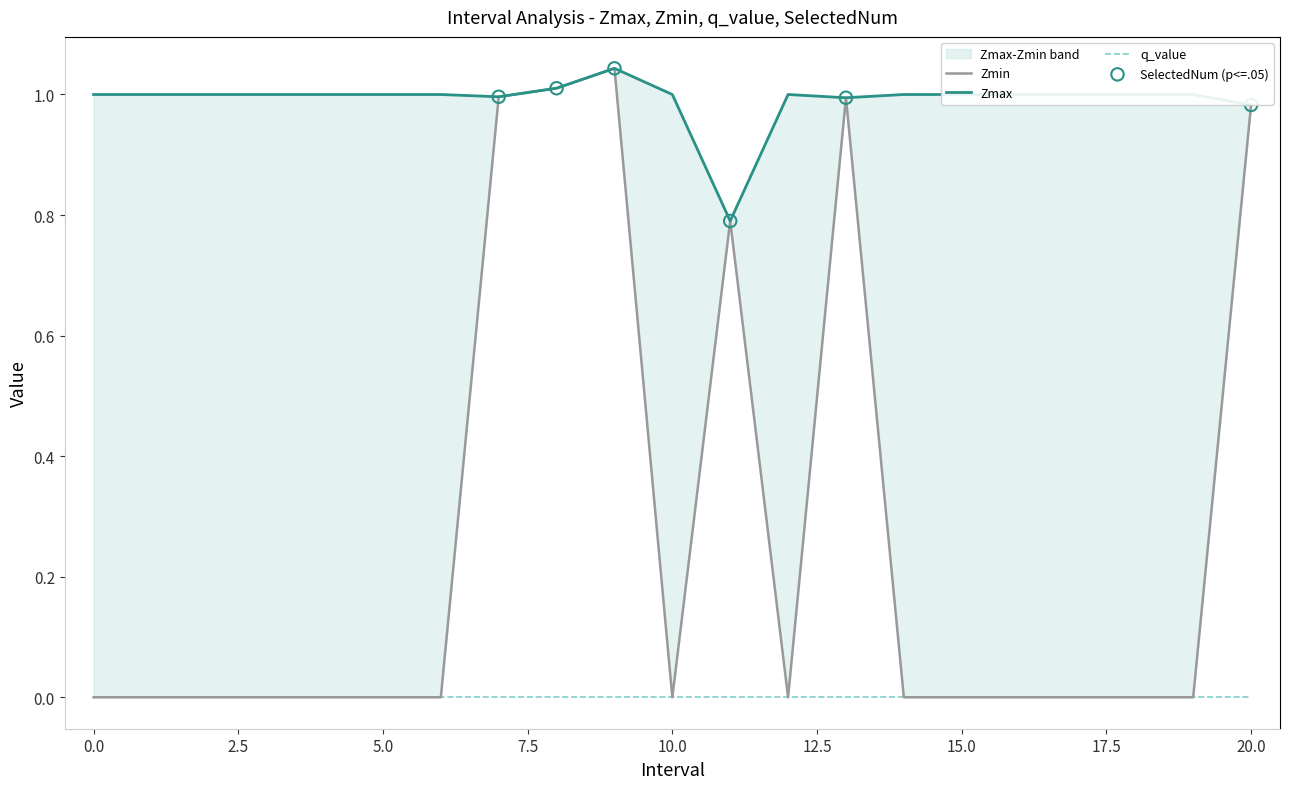

Which series contains the highest Y value?

Zmax